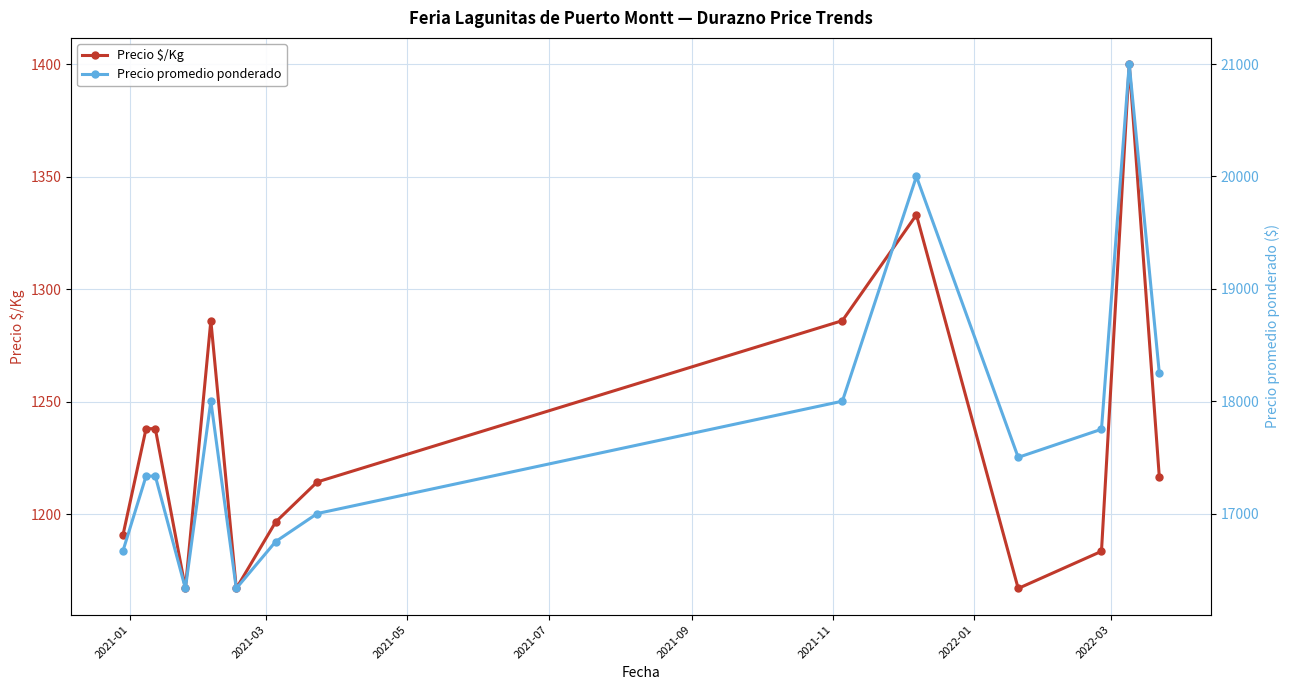

What are all the series names shown in the legend?

Precio $/Kg, Precio promedio ponderado